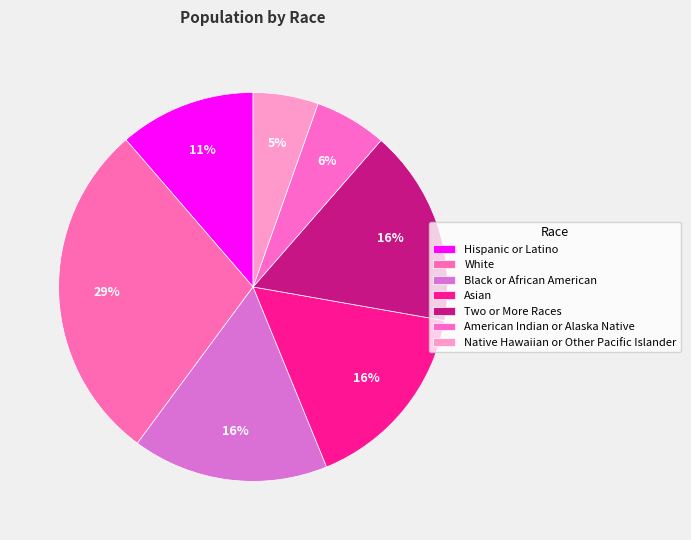

The Asian slice represents 16% of the pie. True or false?

True